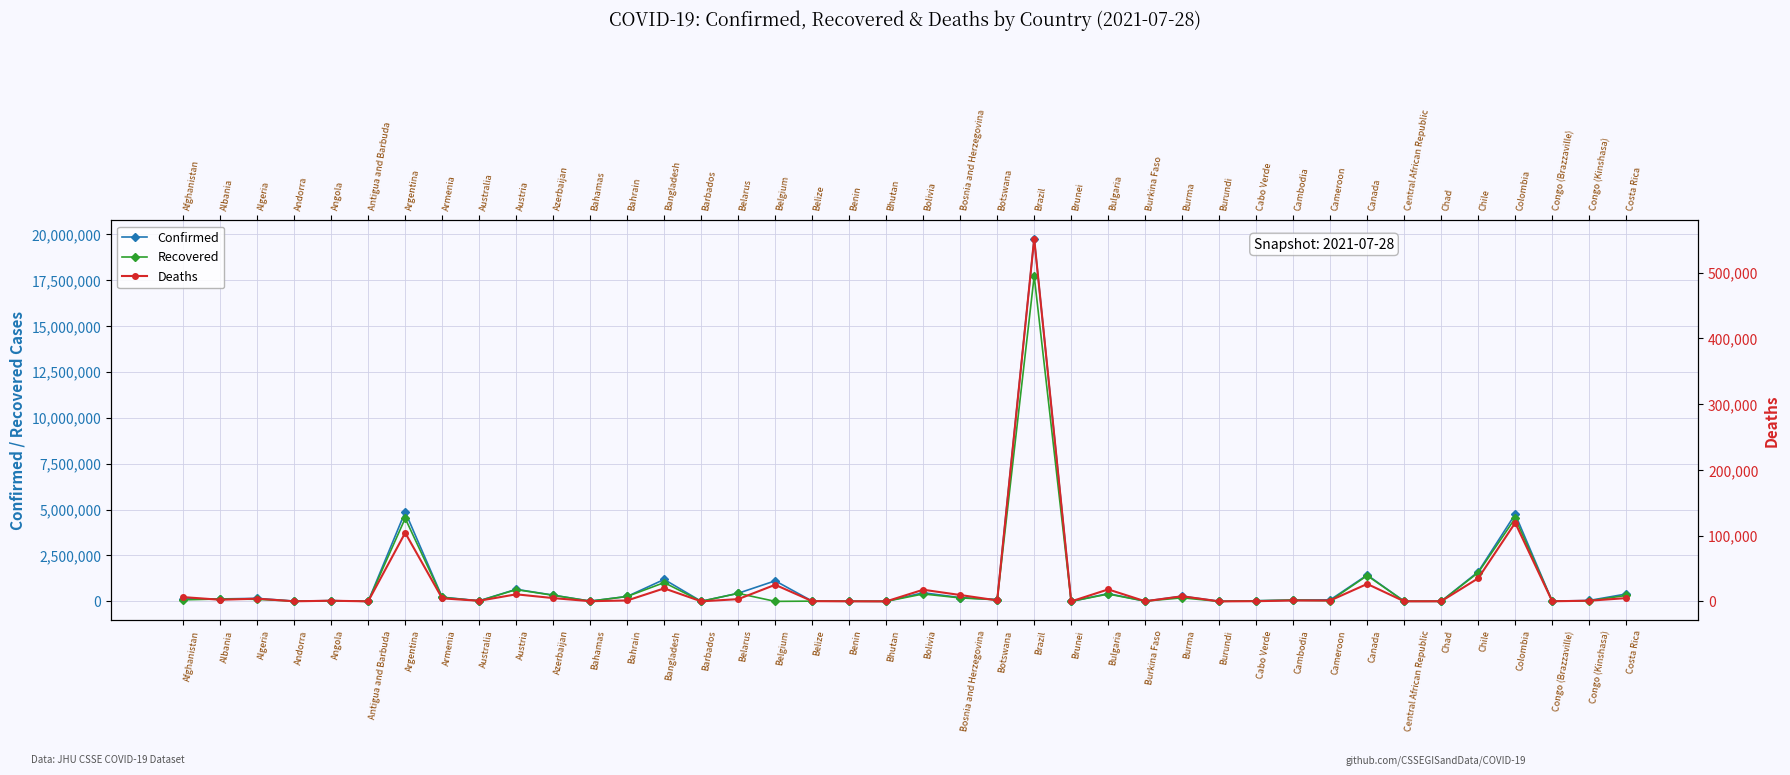

List the series in order of their peak value, highest first.

Confirmed, Recovered, Deaths